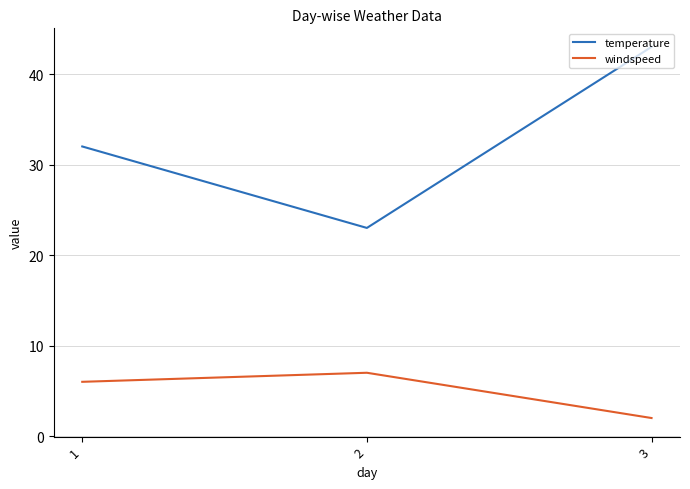

The windspeed series shows 6 at 1. True or false?

True